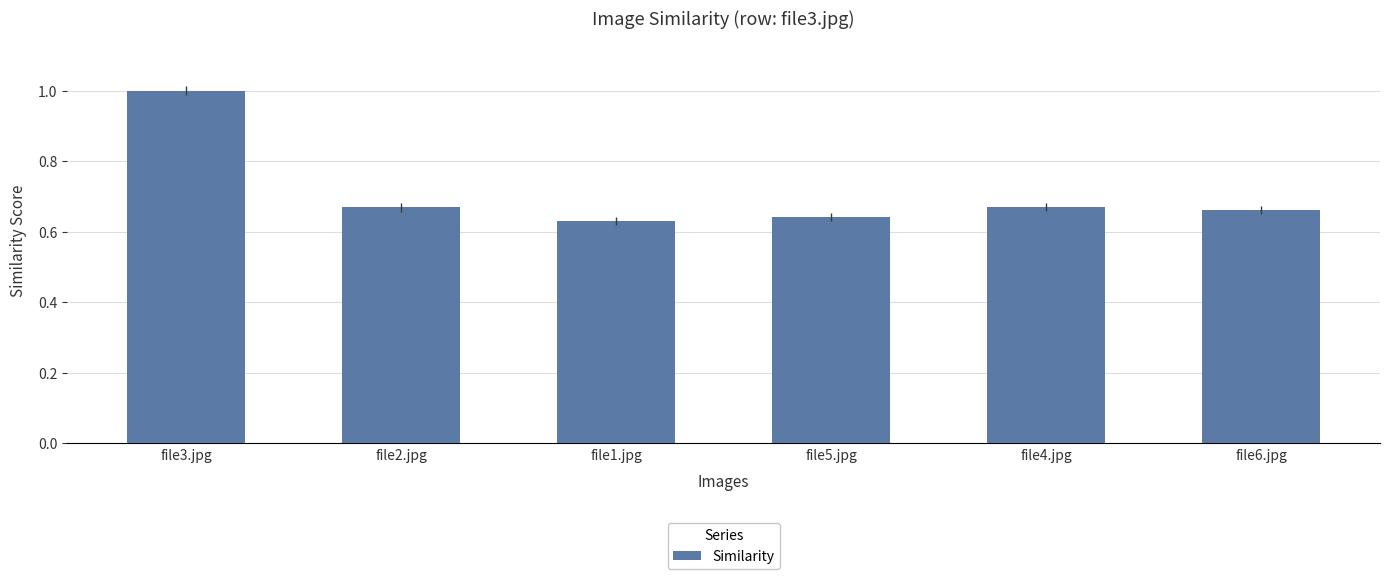

Is it true that the value at file4.jpg is 0.1?

False